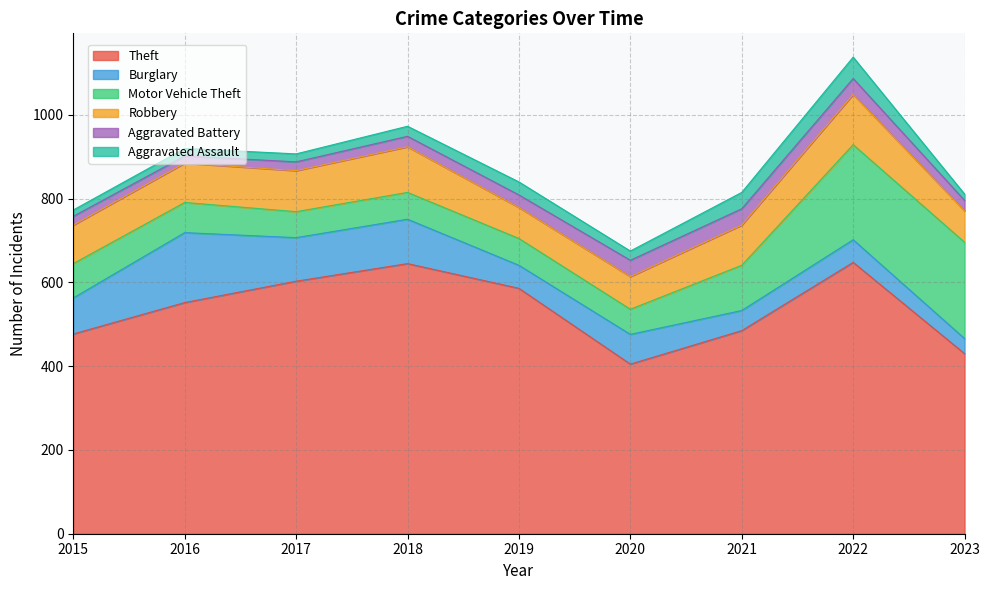

True or false: Motor Vehicle Theft has more than 0 points higher than both neighbors.

False